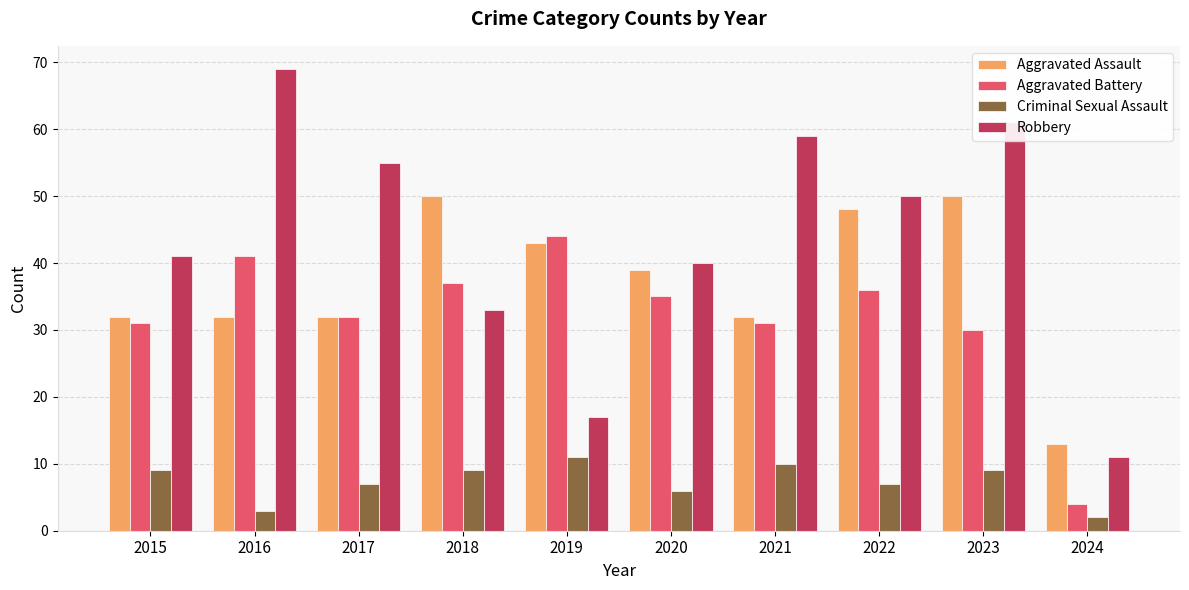

Which series has the largest range (max minus min)?

Robbery